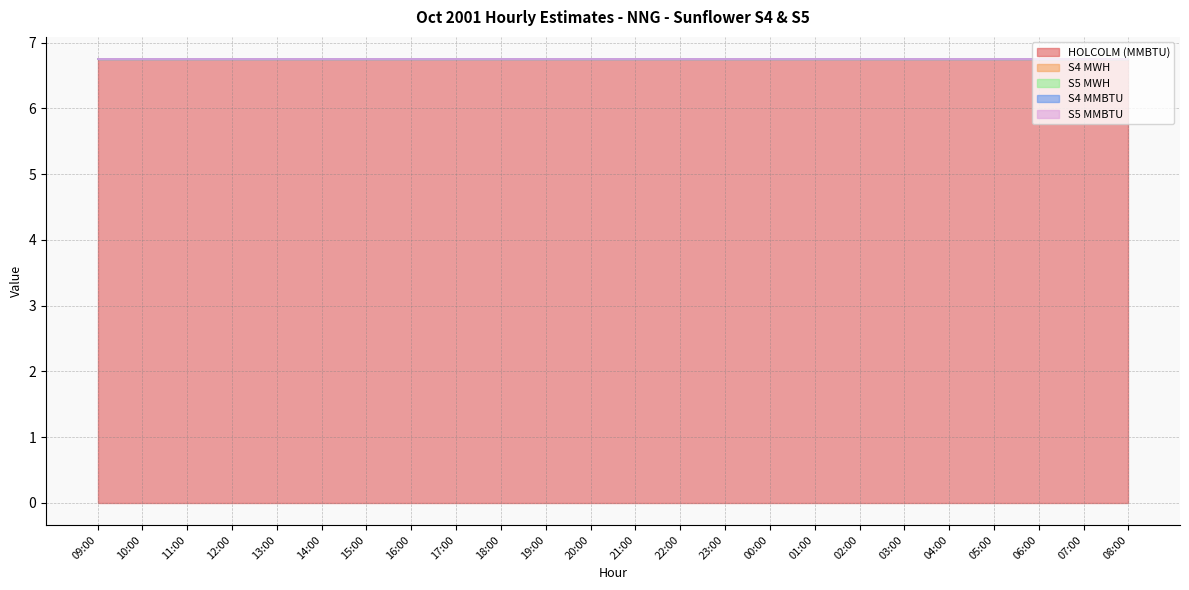

Reading left to right, list all the values displayed in this chart.

HOLCOLM (MMBTU): 09:00=6.8	10:00=6.8	11:00=6.8	12:00=6.8	13:00=6.8	14:00=6.8	15:00=6.8	16:00=6.8	17:00=6.8	18:00=6.8	19:00=6.8	20:00=6.8	21:00=6.8	22:00=6.8	23:00=6.8	00:00=6.8	01:00=6.8	02:00=6.8	03:00=6.8	04:00=6.8	05:00=6.8	06:00=6.8	07:00=6.8	08:00=6.8
S4 MWH: 09:00=0.0	10:00=0.0	11:00=0.0	12:00=0.0	13:00=0.0	14:00=0.0	15:00=0.0	16:00=0.0	17:00=0.0	18:00=0.0	19:00=0.0	20:00=0.0	21:00=0.0	22:00=0.0	23:00=0.0	00:00=0.0	01:00=0.0	02:00=0.0	03:00=0.0	04:00=0.0	05:00=0.0	06:00=0.0	07:00=0.0	08:00=0.0
S5 MWH: 09:00=0.0	10:00=0.0	11:00=0.0	12:00=0.0	13:00=0.0	14:00=0.0	15:00=0.0	16:00=0.0	17:00=0.0	18:00=0.0	19:00=0.0	20:00=0.0	21:00=0.0	22:00=0.0	23:00=0.0	00:00=0.0	01:00=0.0	02:00=0.0	03:00=0.0	04:00=0.0	05:00=0.0	06:00=0.0	07:00=0.0	08:00=0.0
S4 MMBTU: 09:00=0.0	10:00=0.0	11:00=0.0	12:00=0.0	13:00=0.0	14:00=0.0	15:00=0.0	16:00=0.0	17:00=0.0	18:00=0.0	19:00=0.0	20:00=0.0	21:00=0.0	22:00=0.0	23:00=0.0	00:00=0.0	01:00=0.0	02:00=0.0	03:00=0.0	04:00=0.0	05:00=0.0	06:00=0.0	07:00=0.0	08:00=0.0
S5 MMBTU: 09:00=0.0	10:00=0.0	11:00=0.0	12:00=0.0	13:00=0.0	14:00=0.0	15:00=0.0	16:00=0.0	17:00=0.0	18:00=0.0	19:00=0.0	20:00=0.0	21:00=0.0	22:00=0.0	23:00=0.0	00:00=0.0	01:00=0.0	02:00=0.0	03:00=0.0	04:00=0.0	05:00=0.0	06:00=0.0	07:00=0.0	08:00=0.0